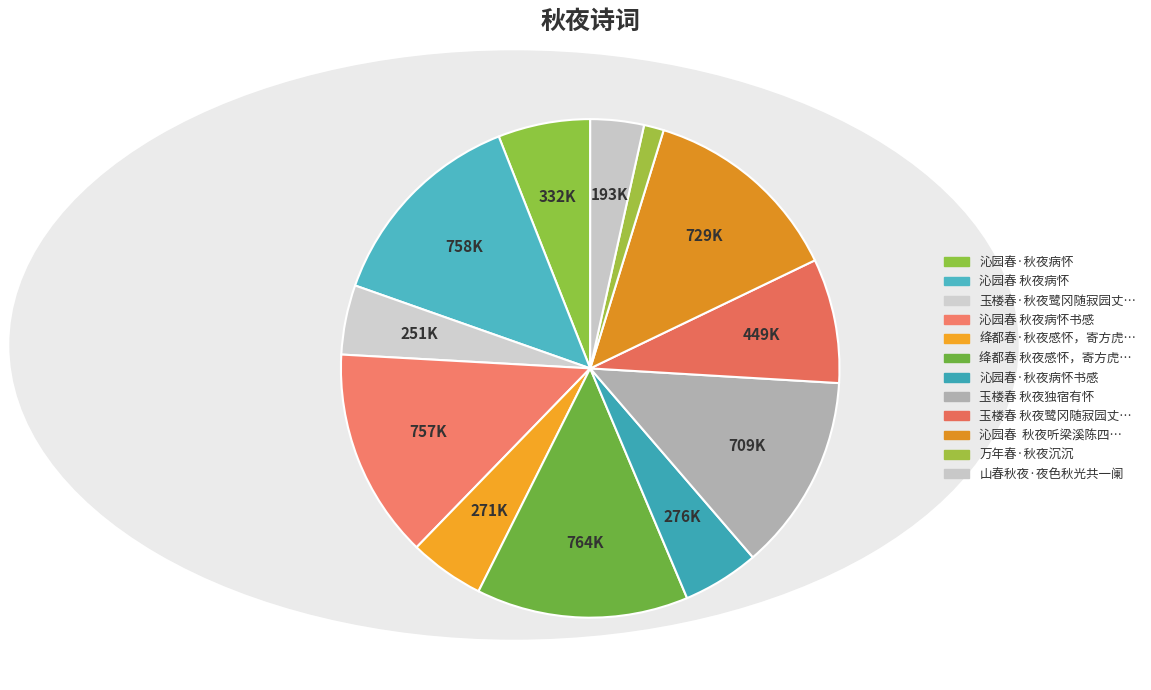

How many slices are in this pie chart?

12